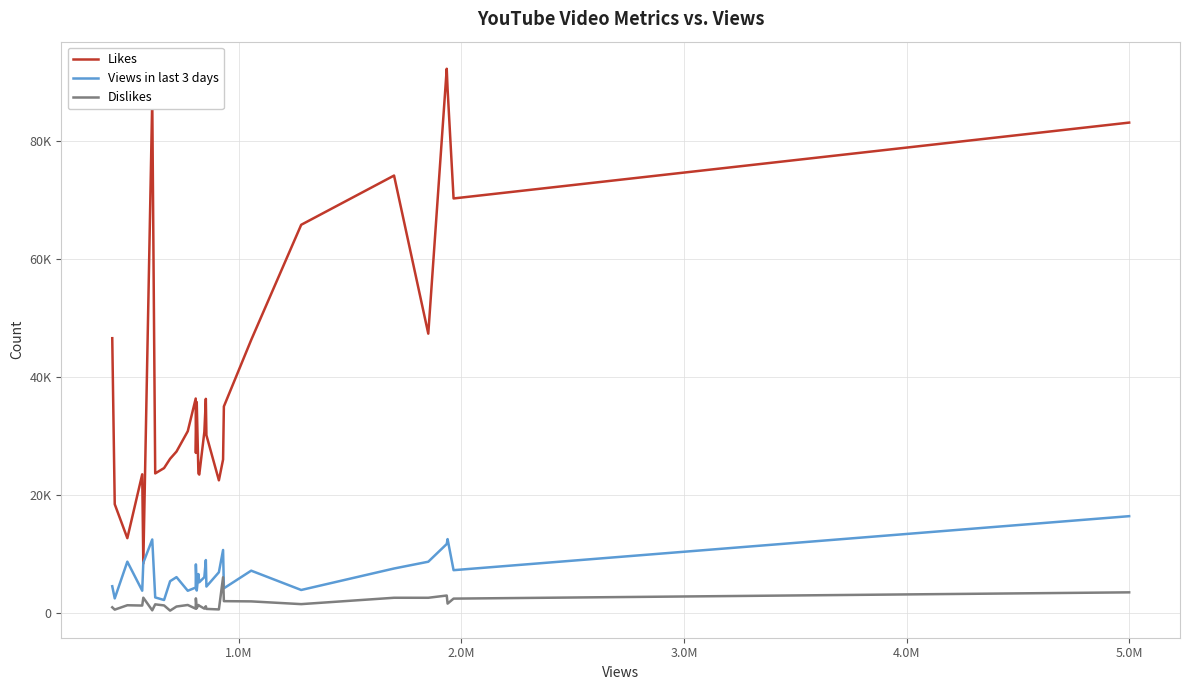

List the series in order of their peak value, highest first.

Likes, Views in last 3 days, Dislikes